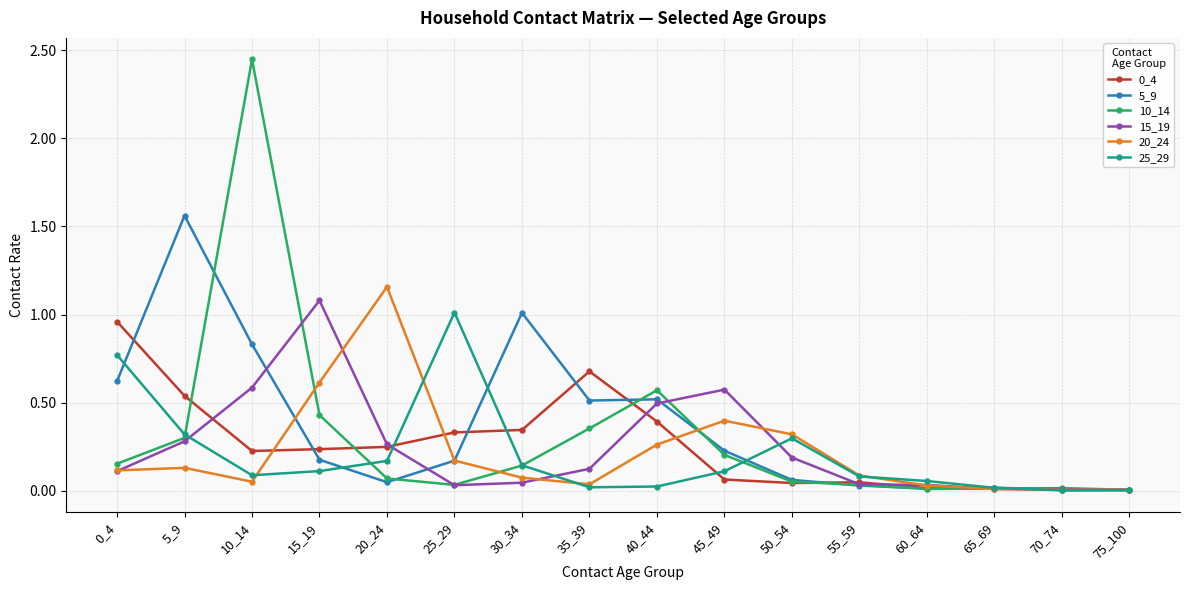

At which category is the sum across all series the highest?

10_14